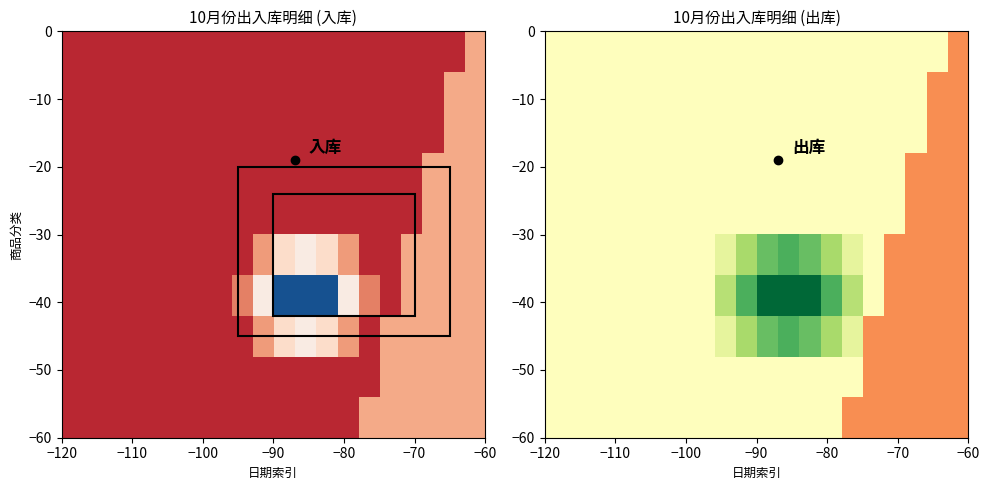

At how many categories does at least one series exceed 0?

7